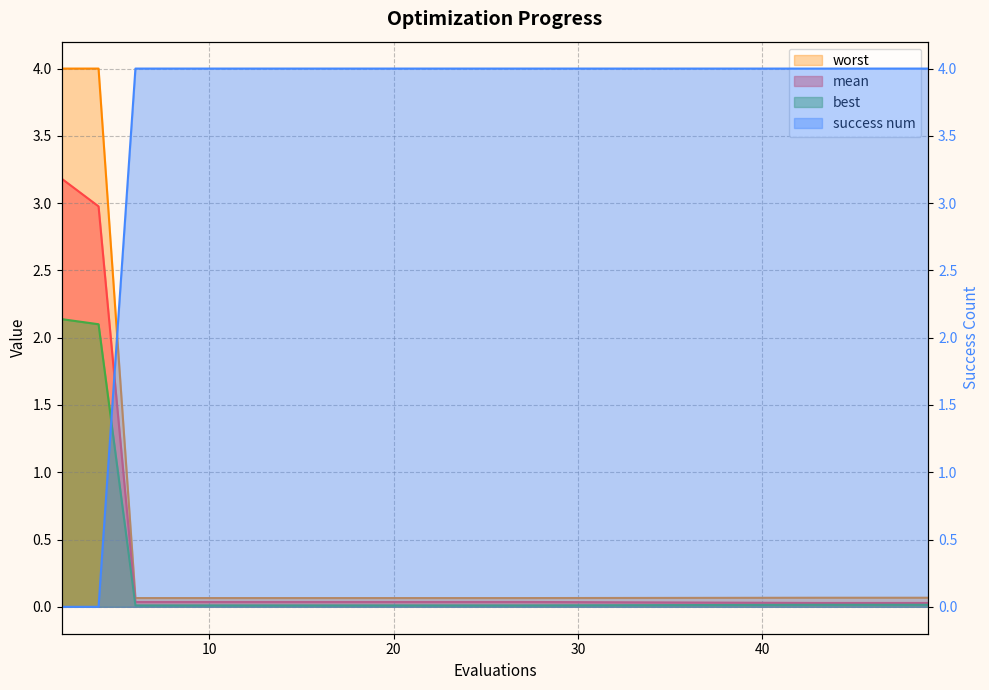

Is the value of success num at 14 greater than the value of best at 24?

Yes